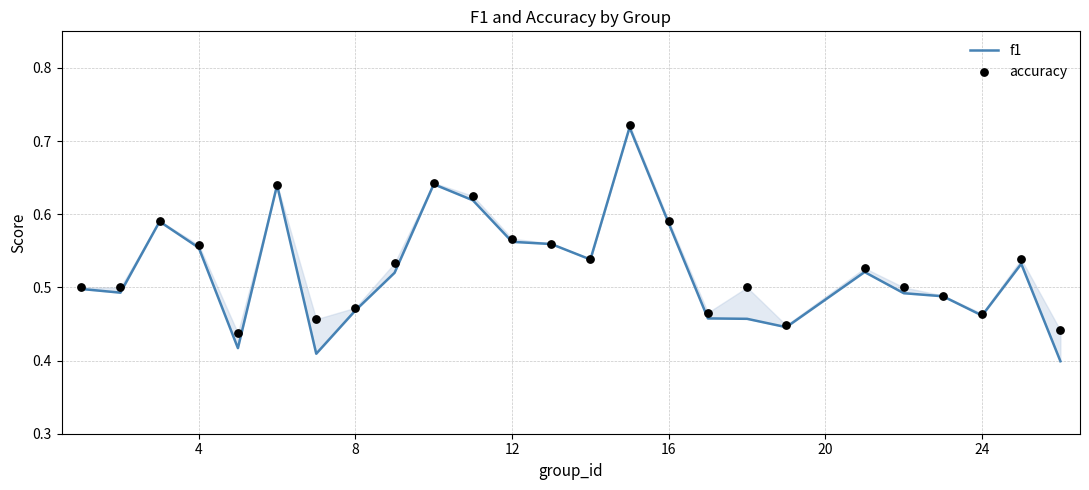

What is the total value across all series at 12?

1.1